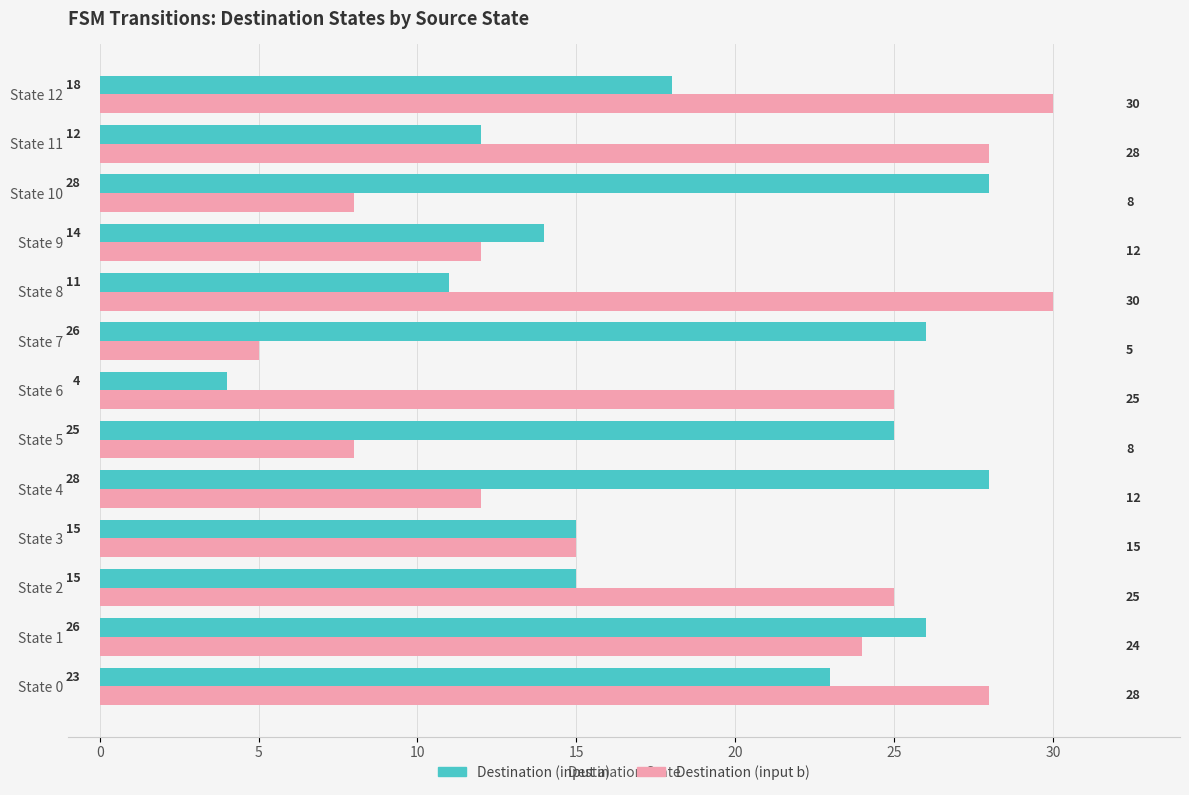

What is the sum of all Destination (input a) values?

245